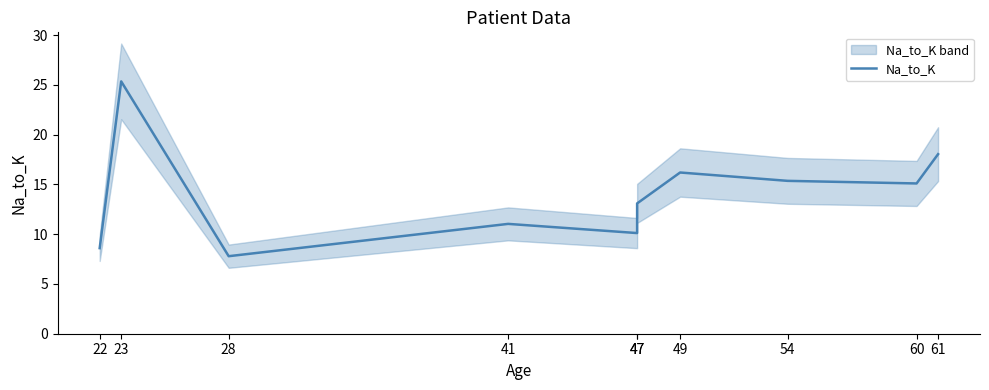

What is the average value?

14.1